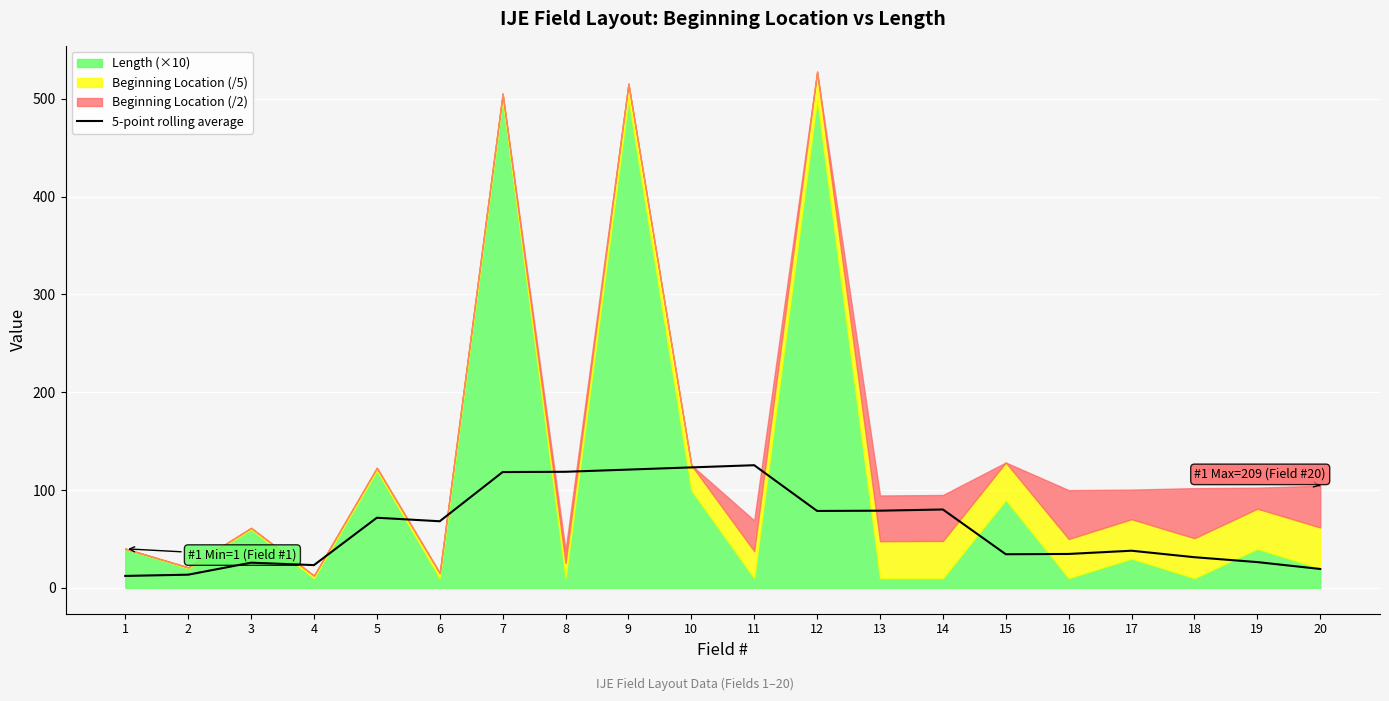

Count the number of categories in the chart.

20